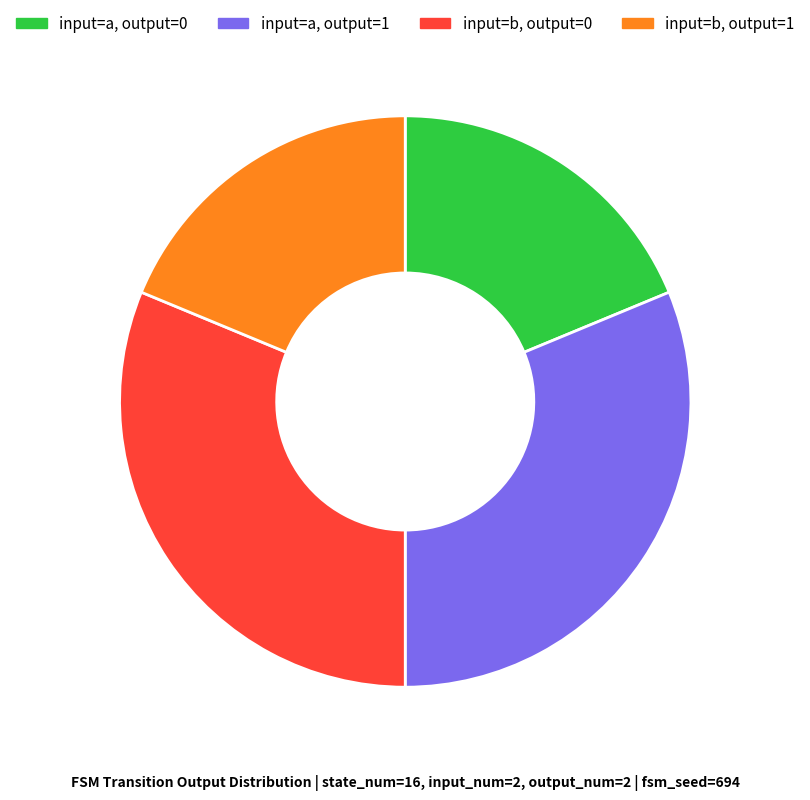

Is the sum of input=b, output=0 and input=a, output=1 greater than half?

Yes